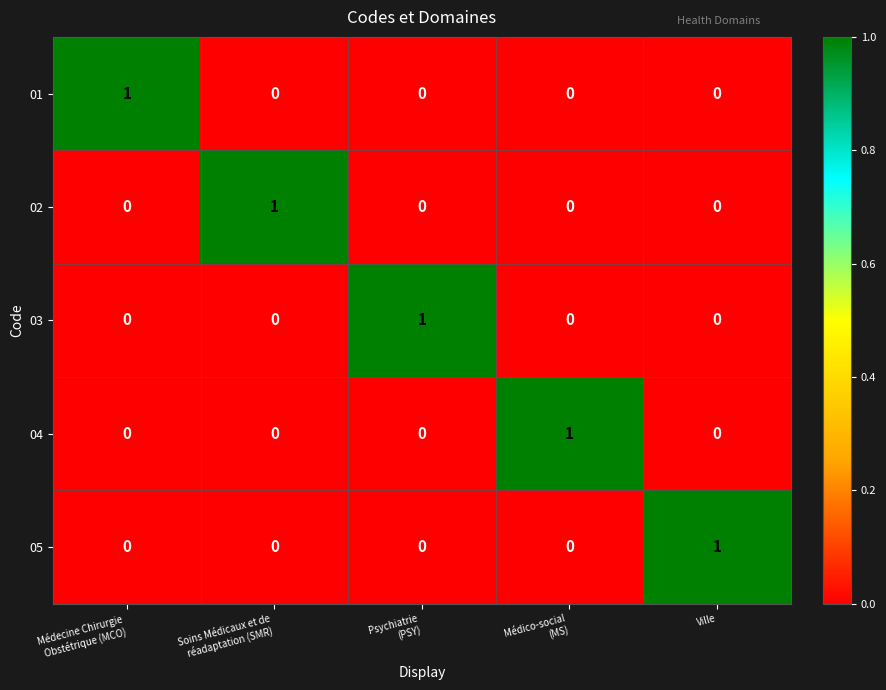

How many 02 values are between 0 and 1?

5